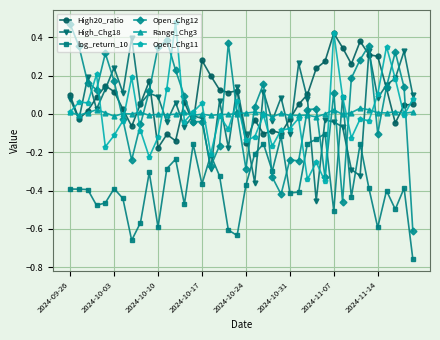

True or false: High20_ratio has more than 1 points higher than both neighbors.

True